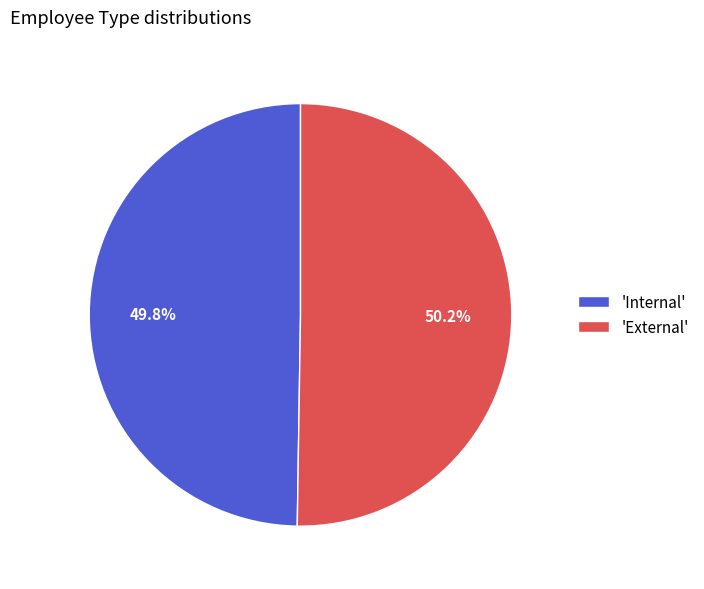

Approximately how many times larger is the value at 'Internal' compared to 'External'?

1.0